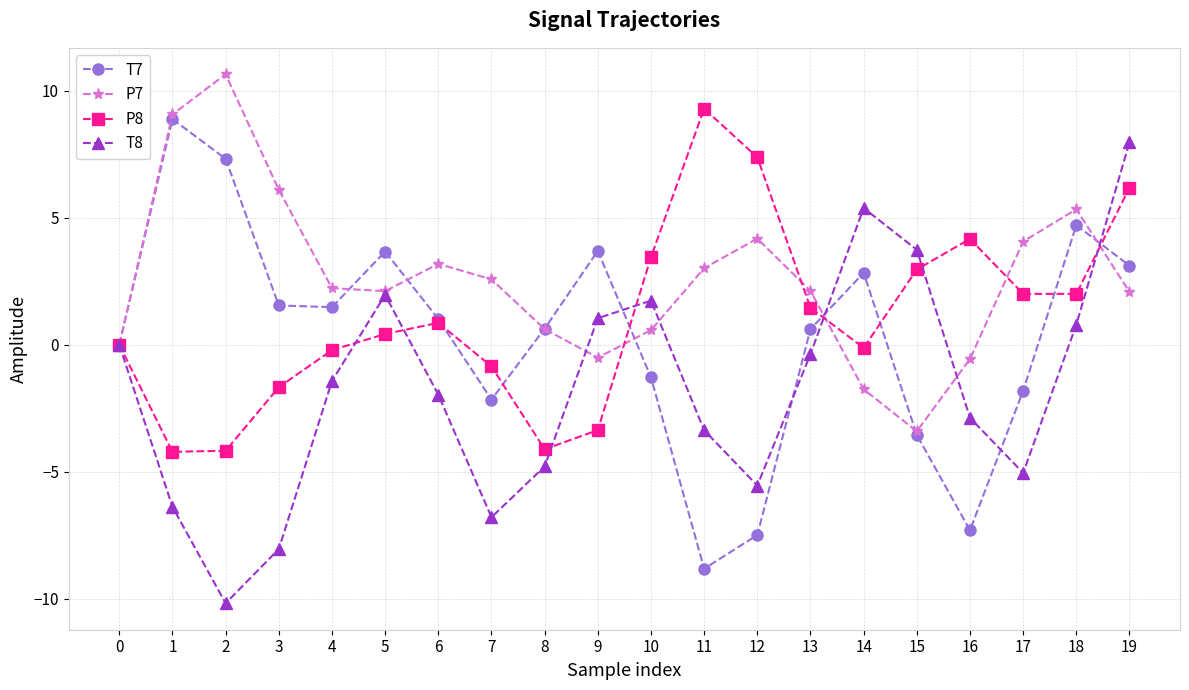

Which series has the largest total across all categories?

P7